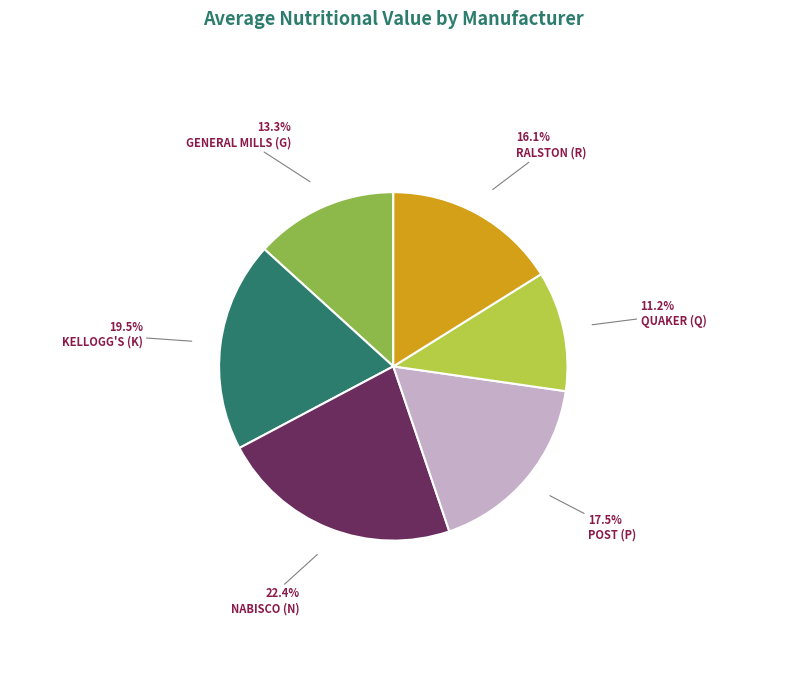

Is there any slice that represents more than half of the pie?

No